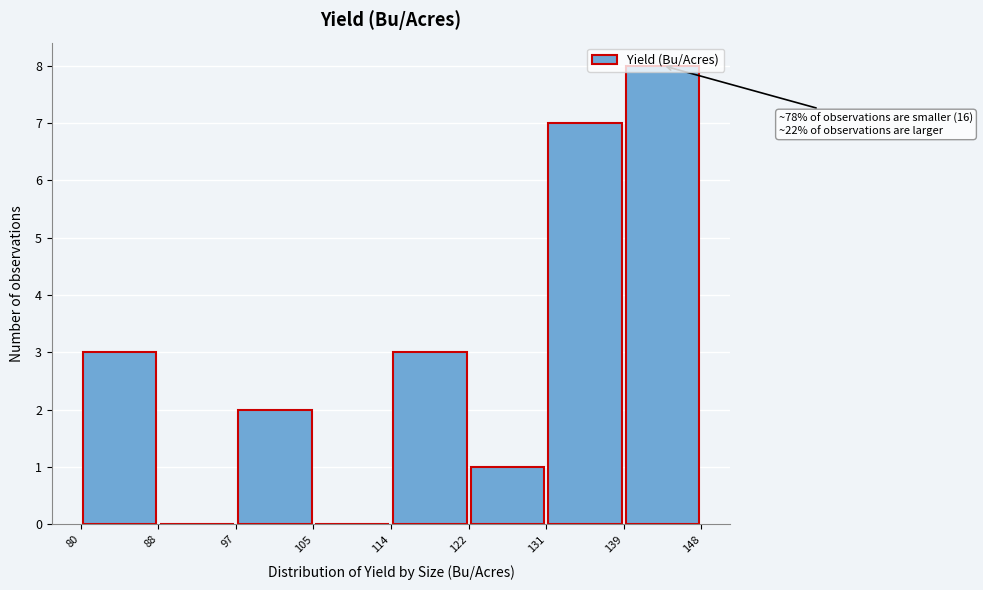

Over which range of the x-axis is the bar tallest?

139 to 148